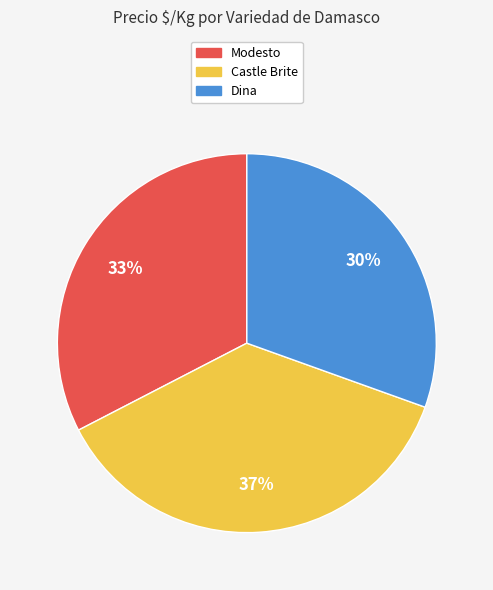

How many segments does this pie chart have?

3